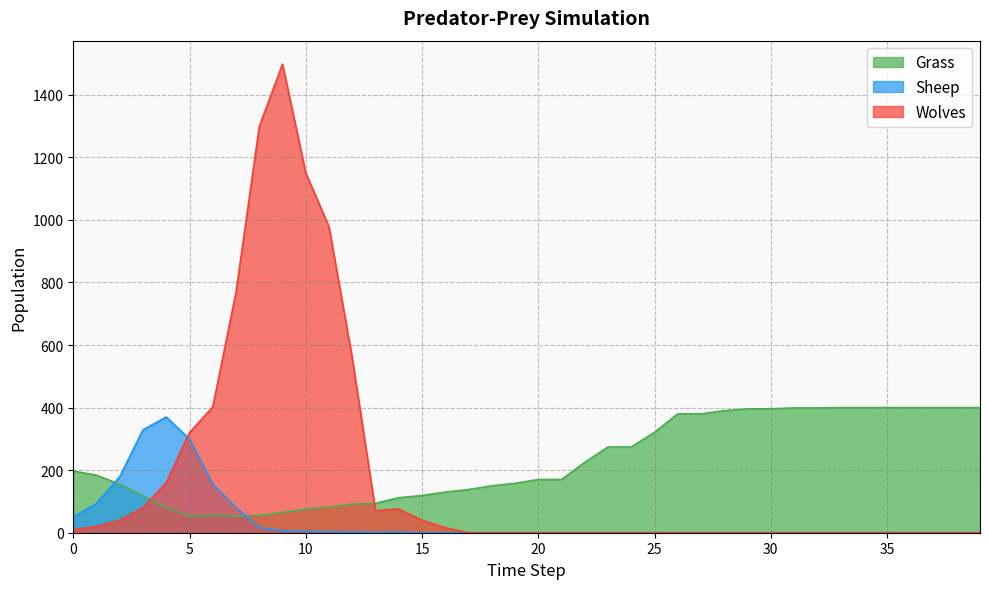

List the labels in order of Grass value, largest first.

33, 34, 35, 36, 37, 38, 39, 31, 32, 29, 30, 28, 26, 27, 25, 23, 24, 22, 0, 1, 20, 21, 19, 2, 18, 17, 16, 15, 3, 14, 13, 12, 11, 4, 10, 9, 6, 8, 5, 7